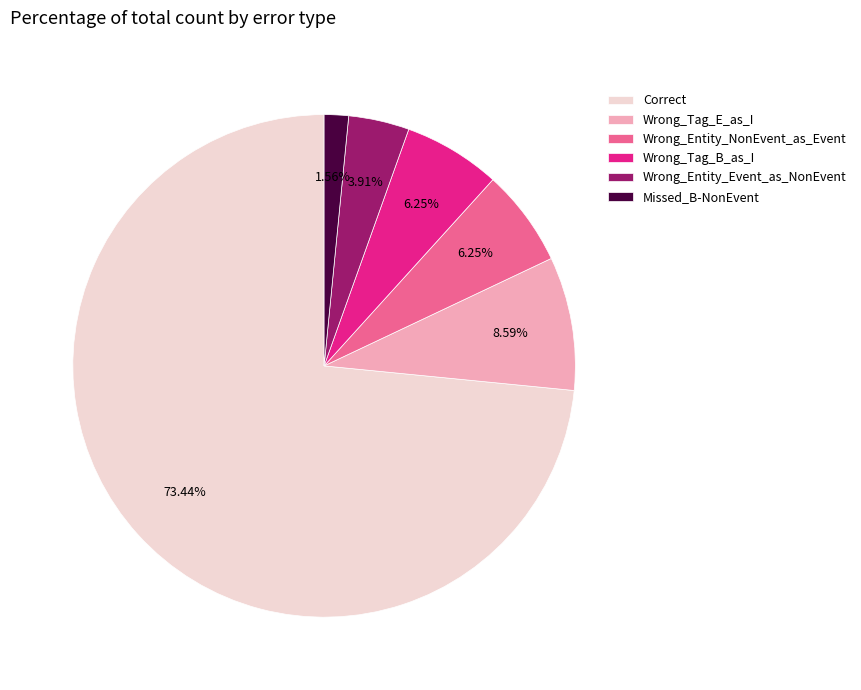

Count the number of slices in the pie.

6